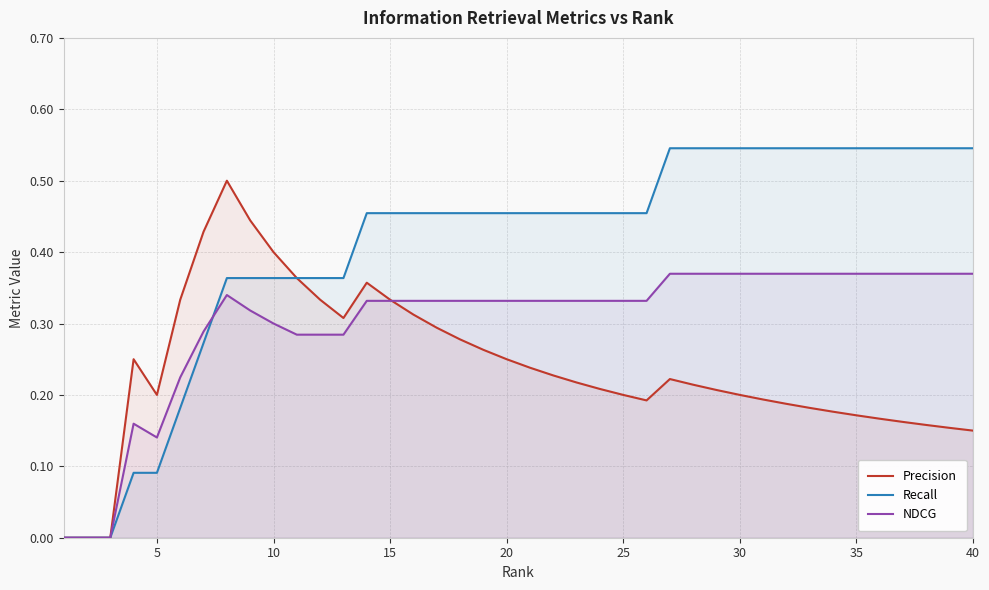

The Precision series shows 0.4 at 10. True or false?

True